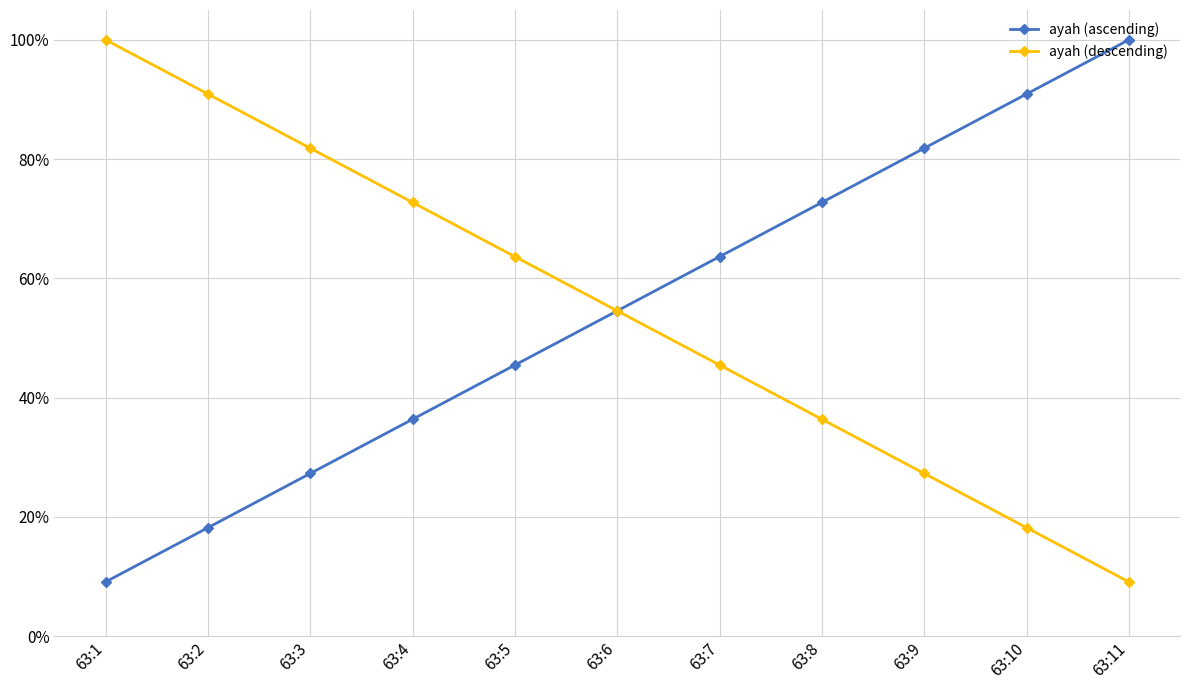

What are all the series names shown in the legend?

ayah (ascending), ayah (descending)